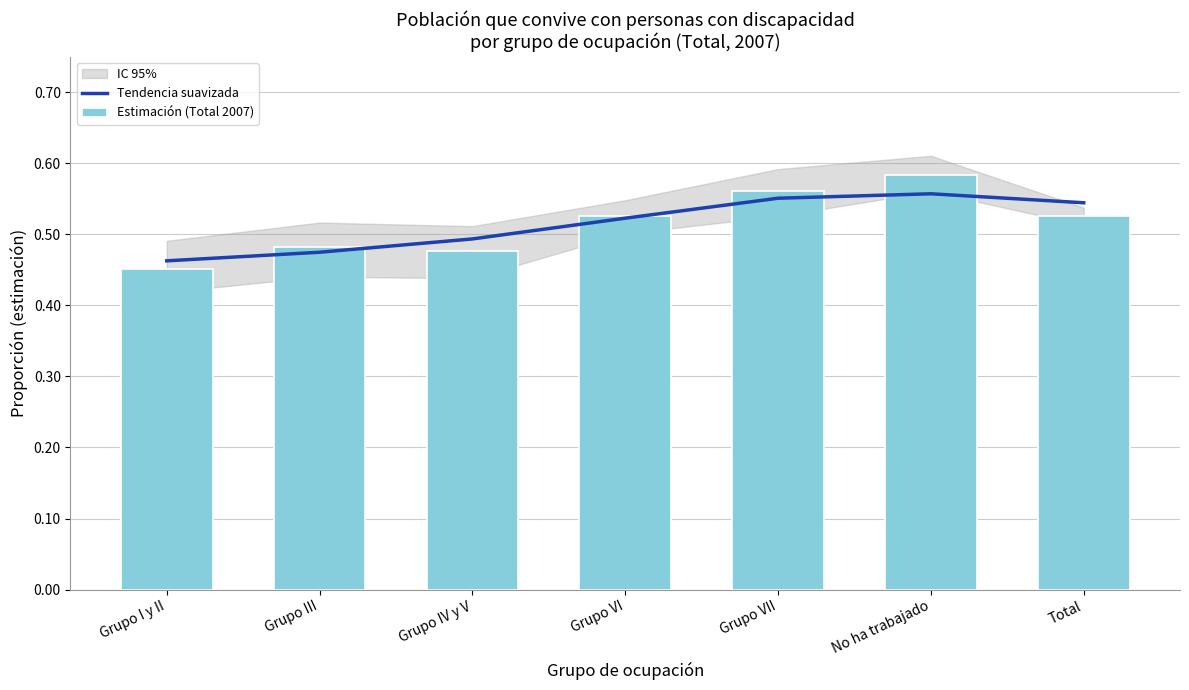

List the labels in order of Estimación (Total 2007) value, smallest first.

Grupo I y II, Grupo IV y V, Grupo III, Total, Grupo VI, Grupo VII, No ha trabajado